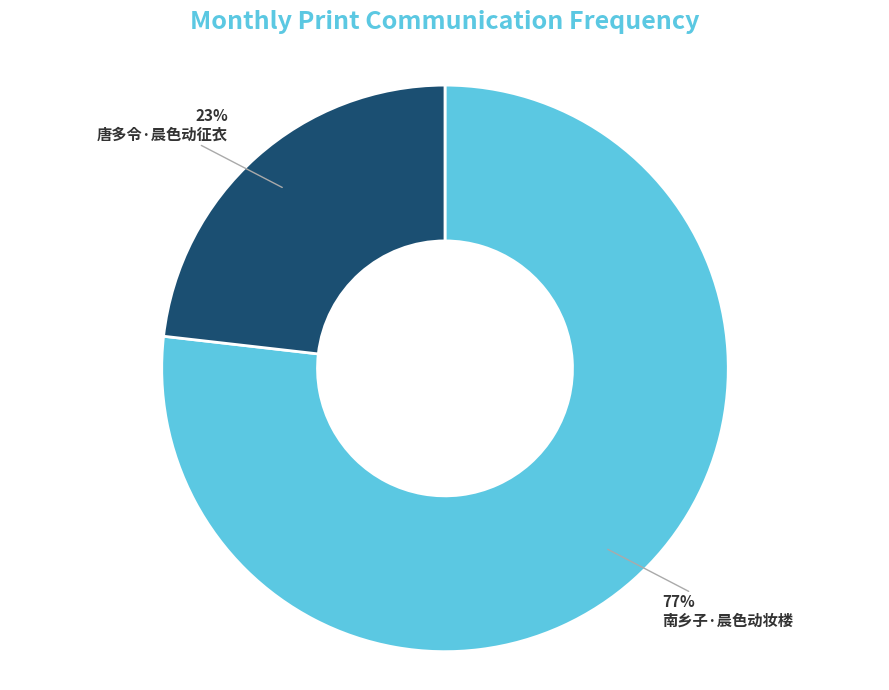

Rank the categories by value from highest to lowest.

南乡子·晨色动妆楼, 唐多令·晨色动征衣